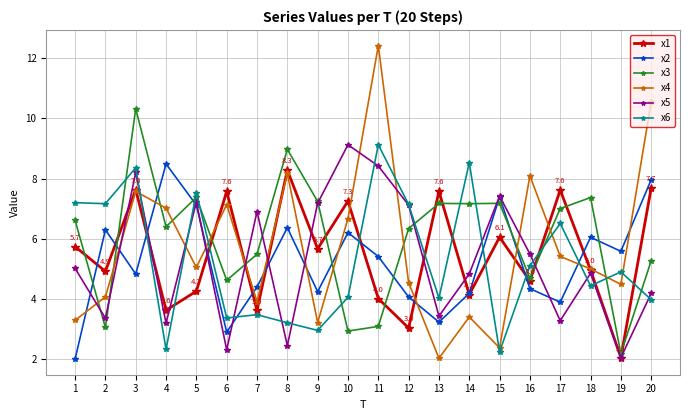

True or false: x2 and x4 intersect in this chart.

True